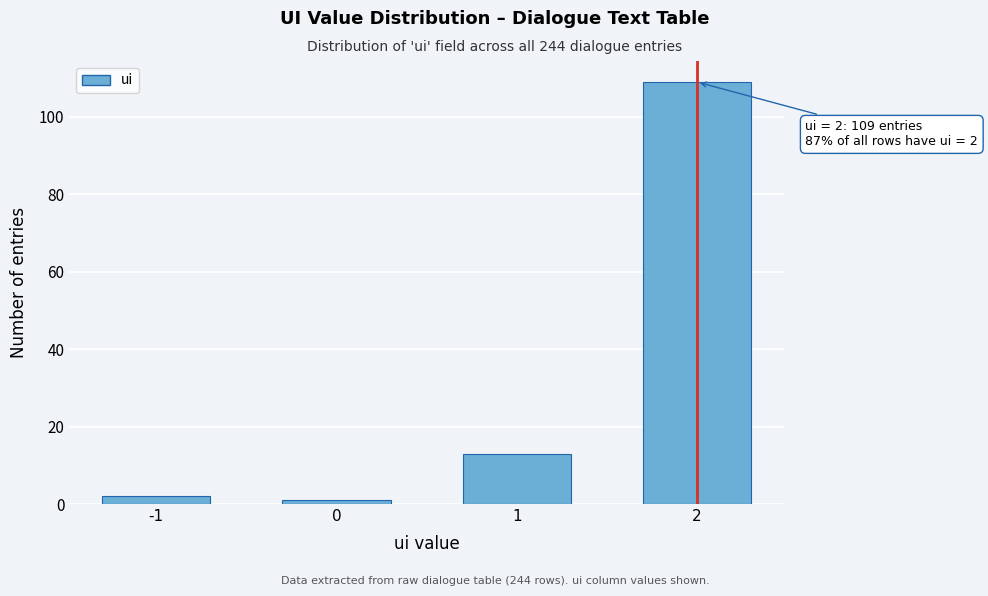

Reading left to right, transcribe all the data shown in this chart.

2	1	13	109